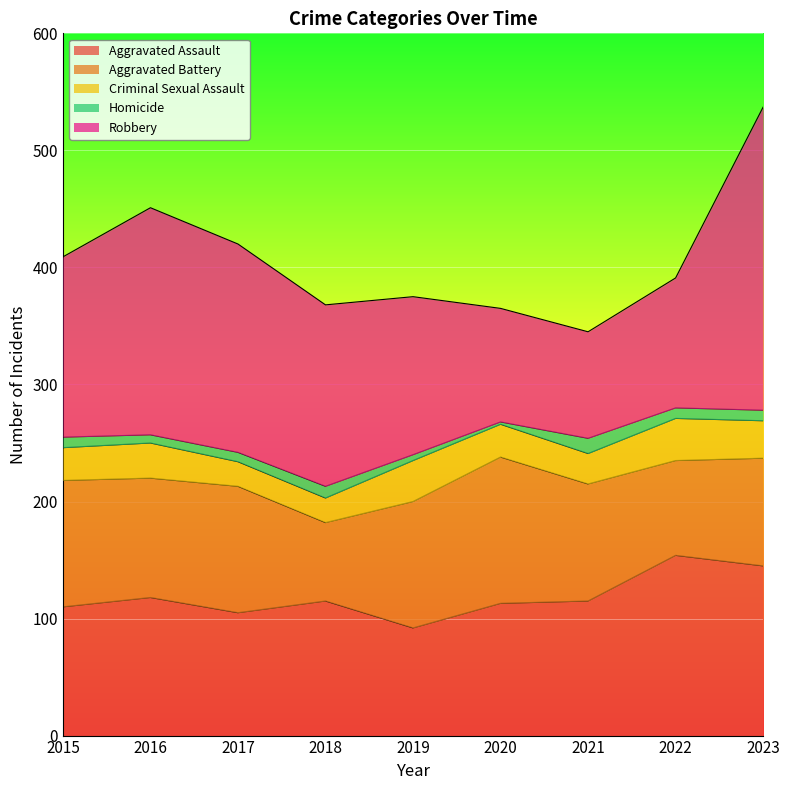

Which series has the largest total across all categories?

Robbery